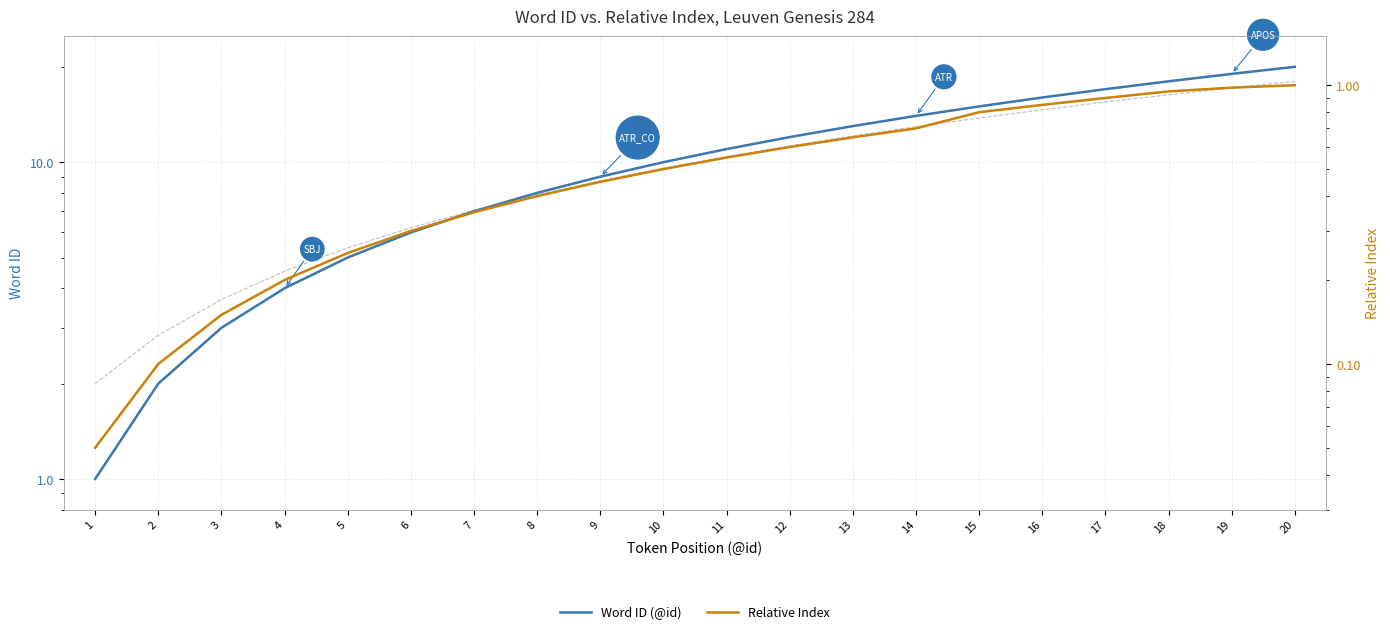

What is the minimum value for Word ID (@id)?

1.0